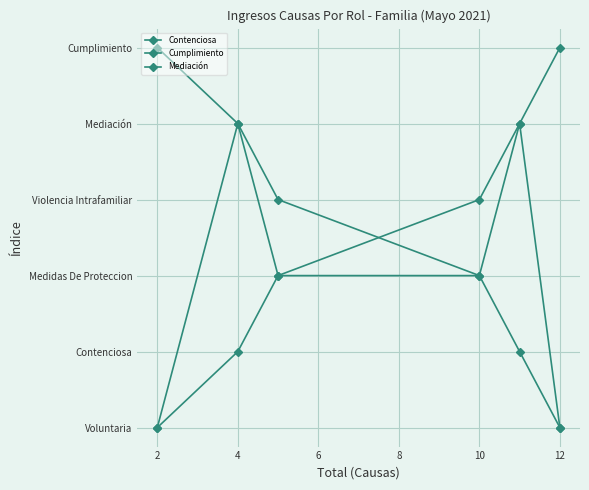

Is this an area chart (filled region under the line)?

No